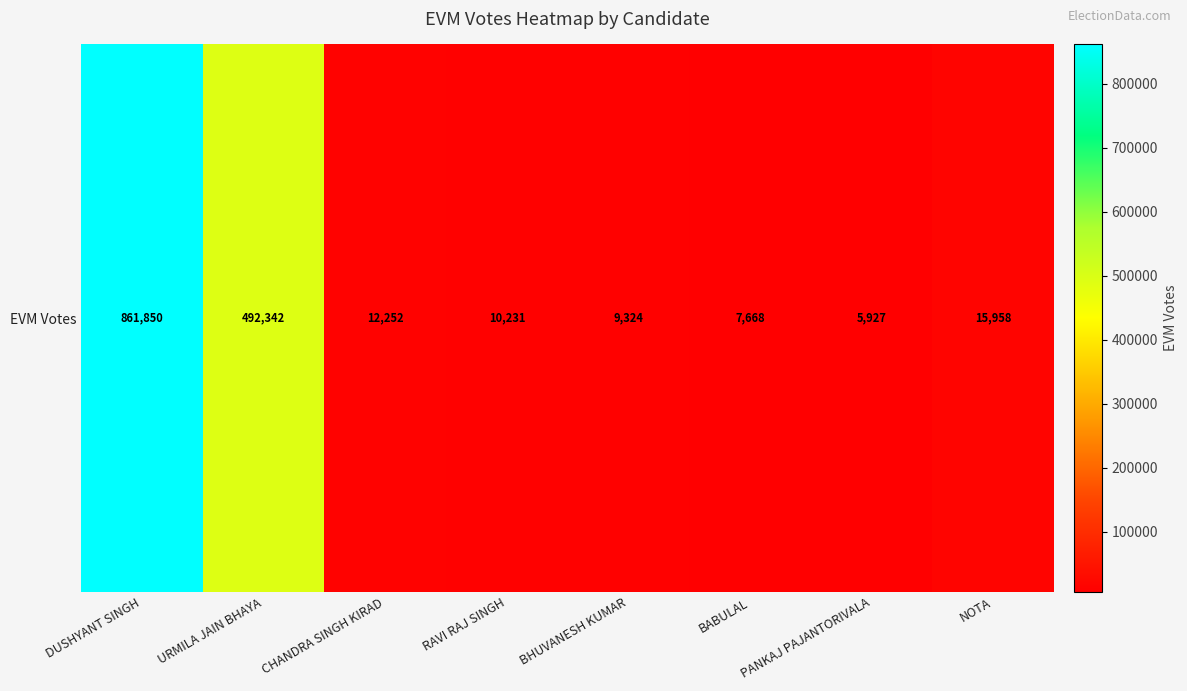

Which label corresponds to the smallest value in the chart?

PANKAJ PAJANTORIVALA